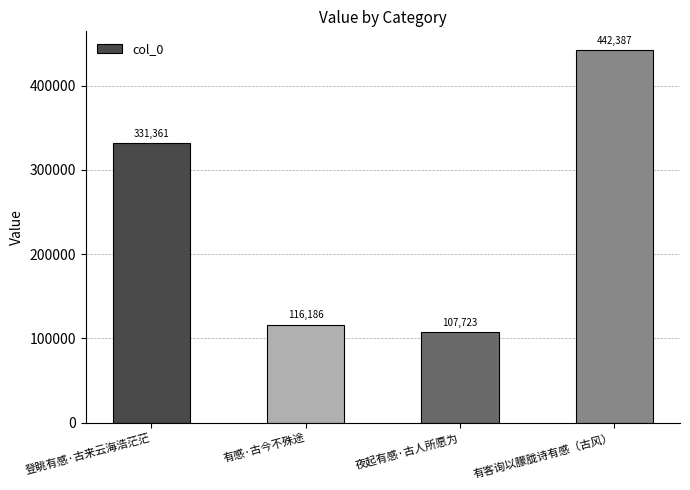

List the labels in order of value, largest first.

有客询以朦胧诗有感（古风）, 登眺有感·古来云海浩茫茫, 有感·古今不殊途, 夜起有感·古人所愿为